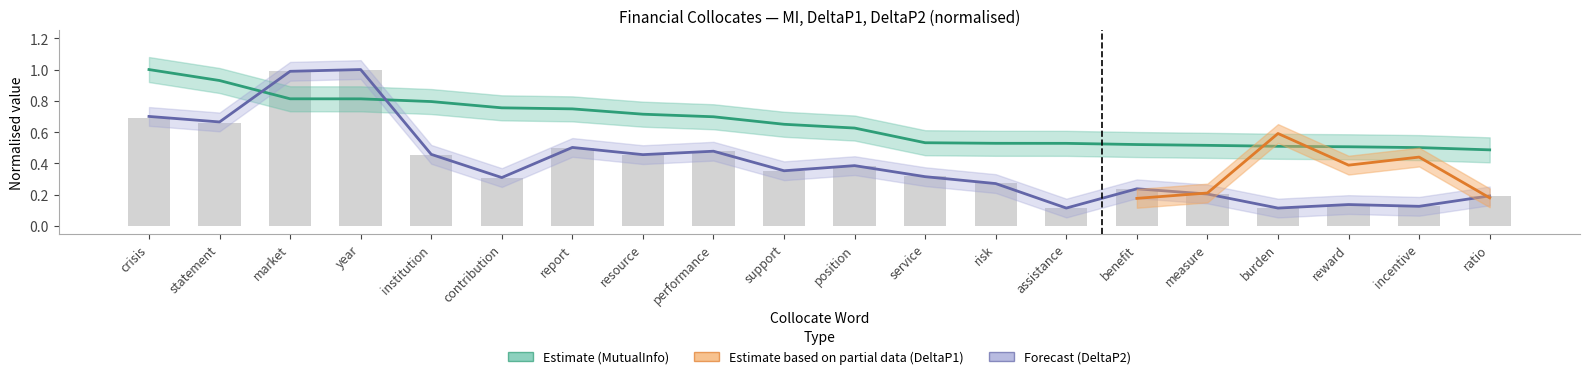

At which label does DeltaP2 reach its peak?

year